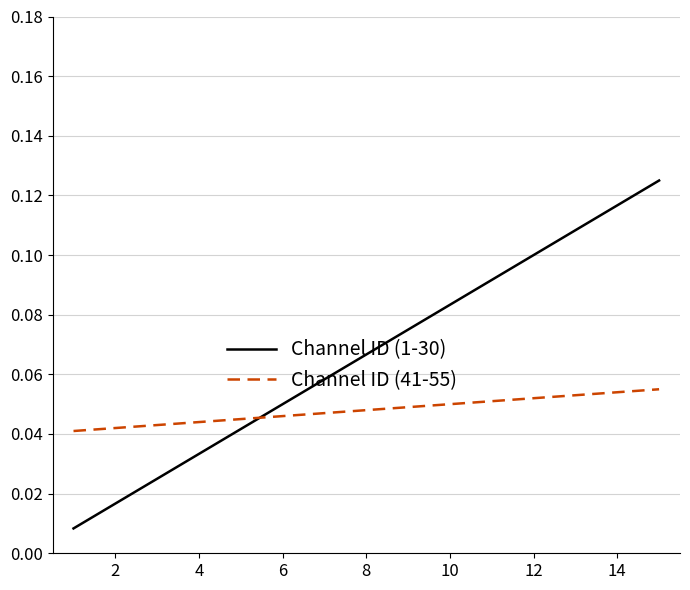

Which series ends up on top after the final intersection of Channel ID (41-55) and Channel ID (1-30)?

Channel ID (1-30)